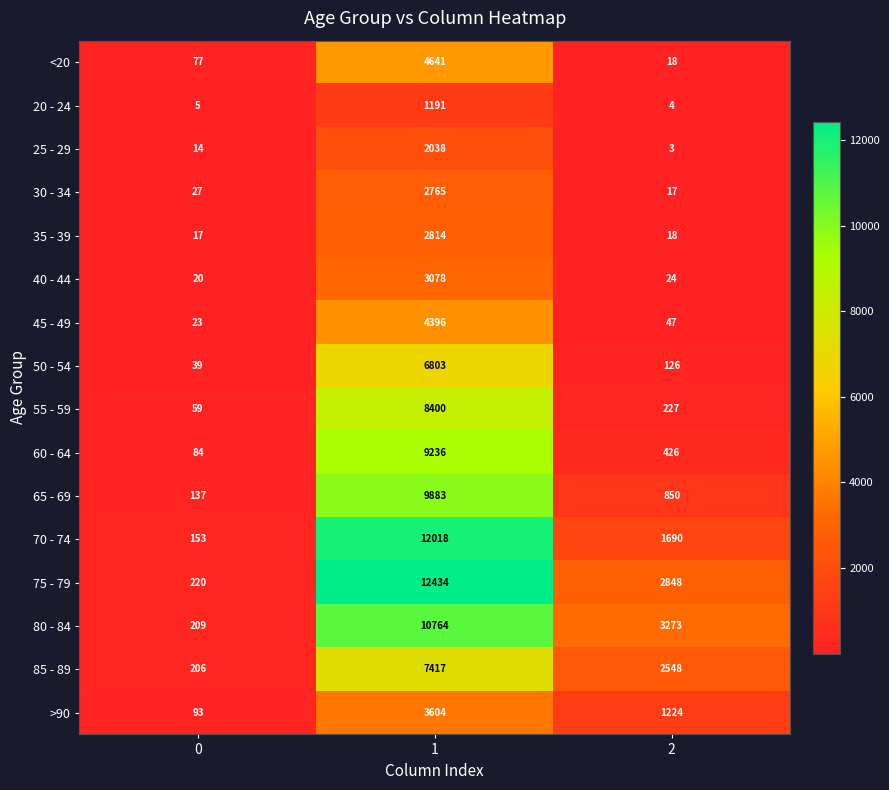

How many data points does each series have?

3